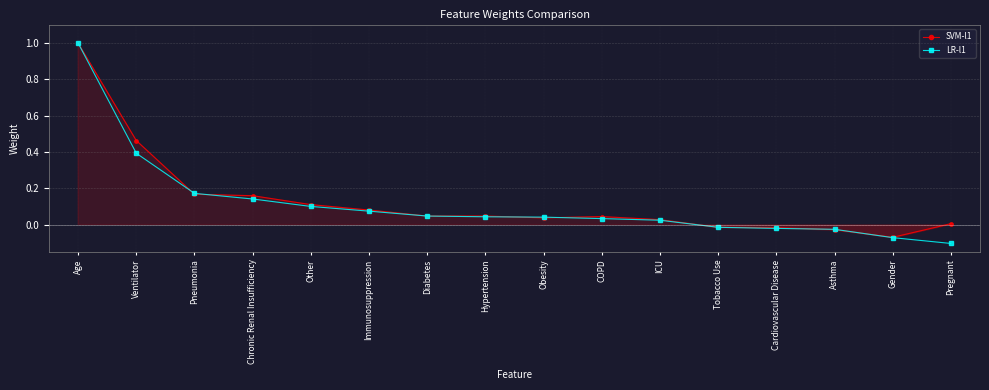

Is the value of LR-l1 at Age greater than the value of SVM-l1 at Other?

Yes